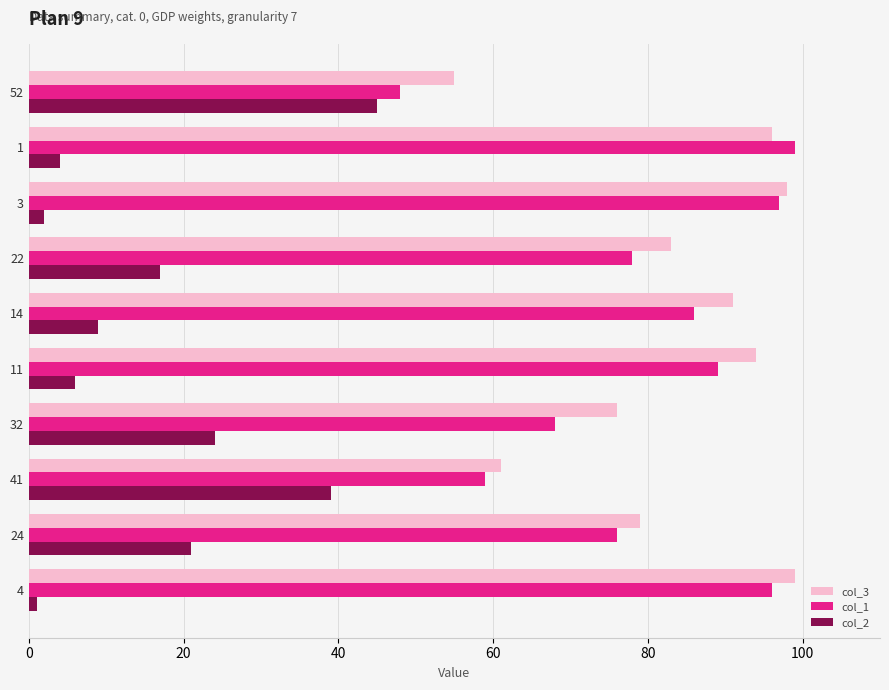

Which series has the largest range (max minus min)?

col_1